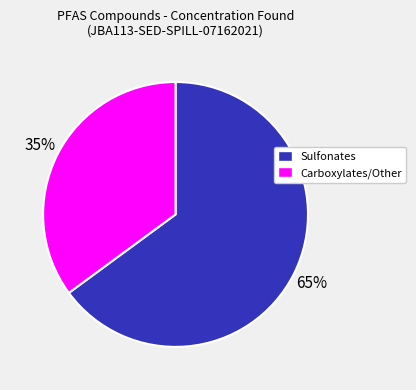

To the nearest percent, what is the average slice percentage?

50%